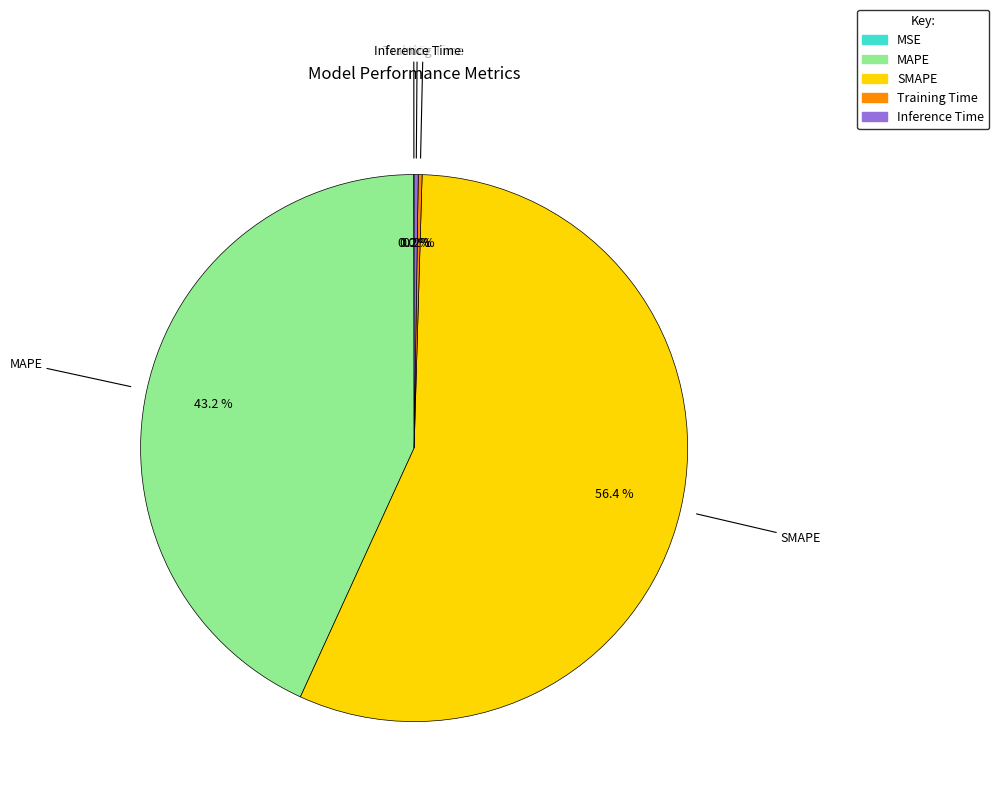

Is there a majority slice in this chart?

Yes